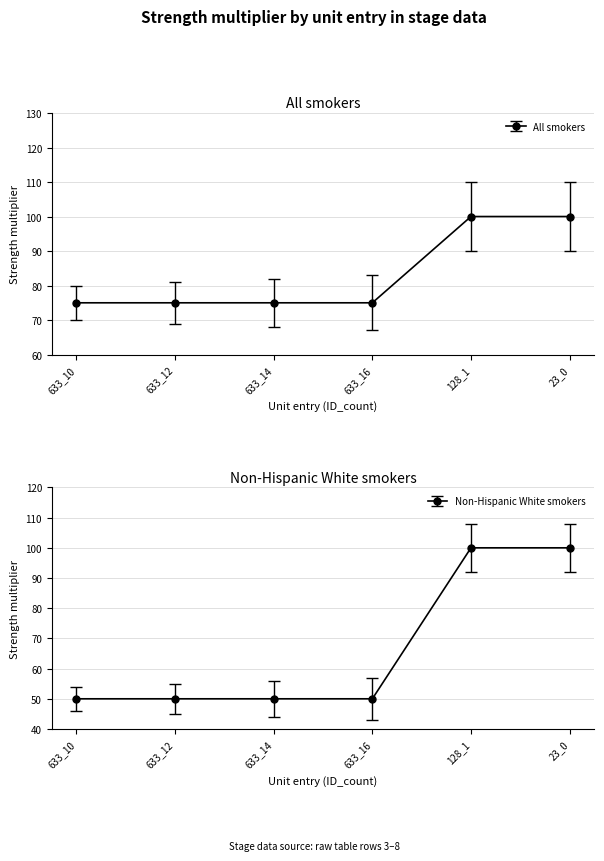

What is the approximate value of Non-Hispanic White smokers at 633_16, to the nearest 5?

50